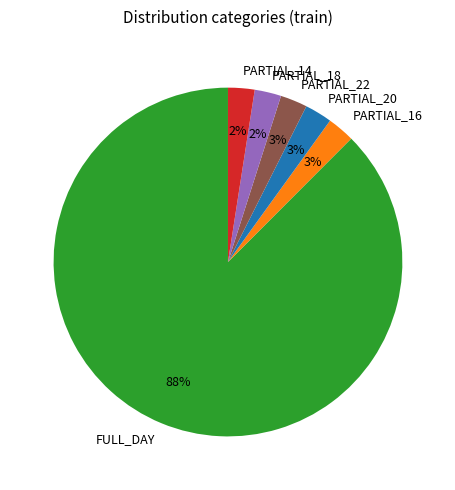

Which category accounts for the majority?

FULL_DAY